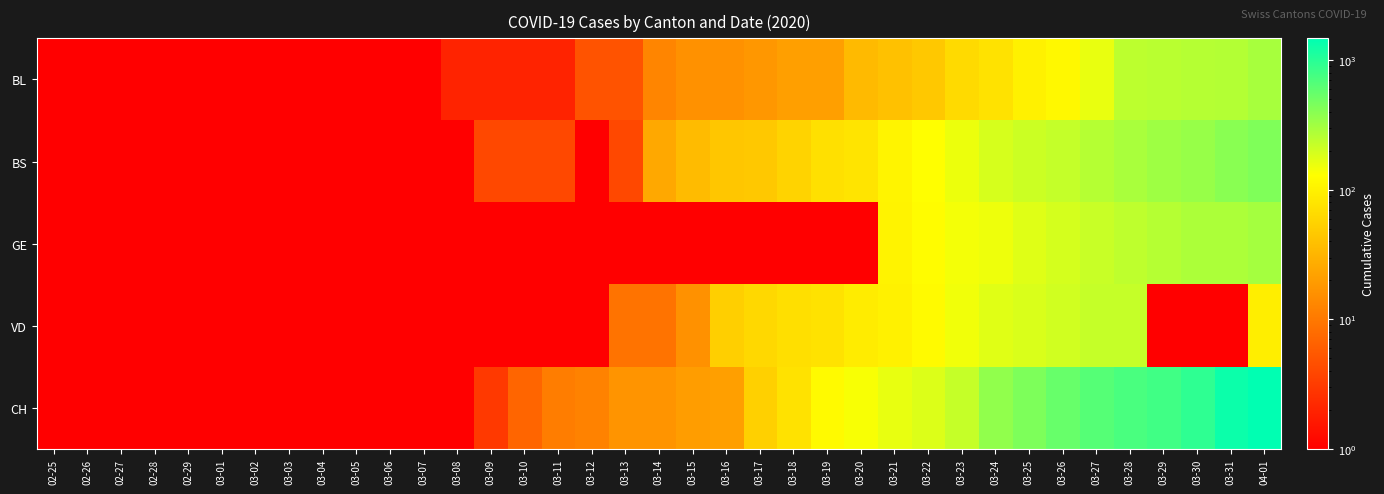

Between 03-09 and 03-25, which is larger?

03-25